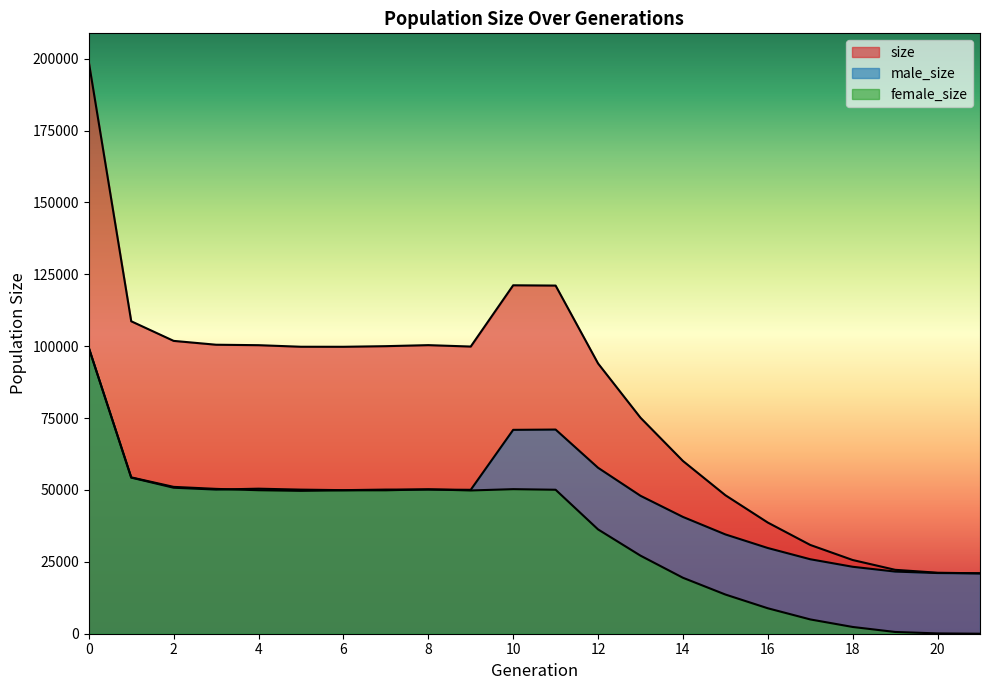

True or false: size has a value of 30906 at 1.

False